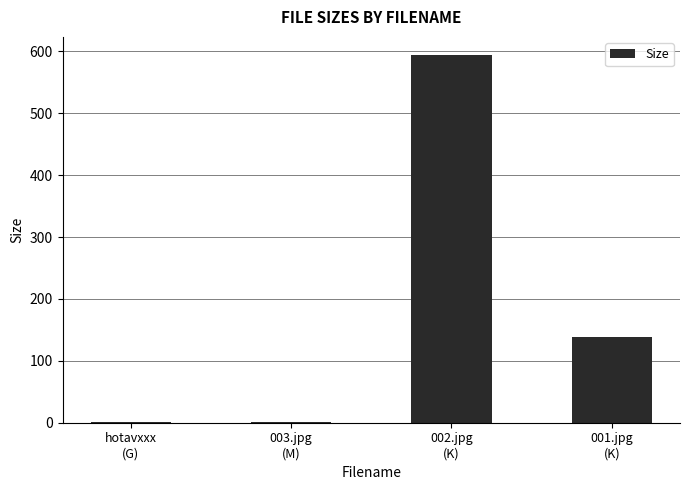

What is the sum of all values?

734.8